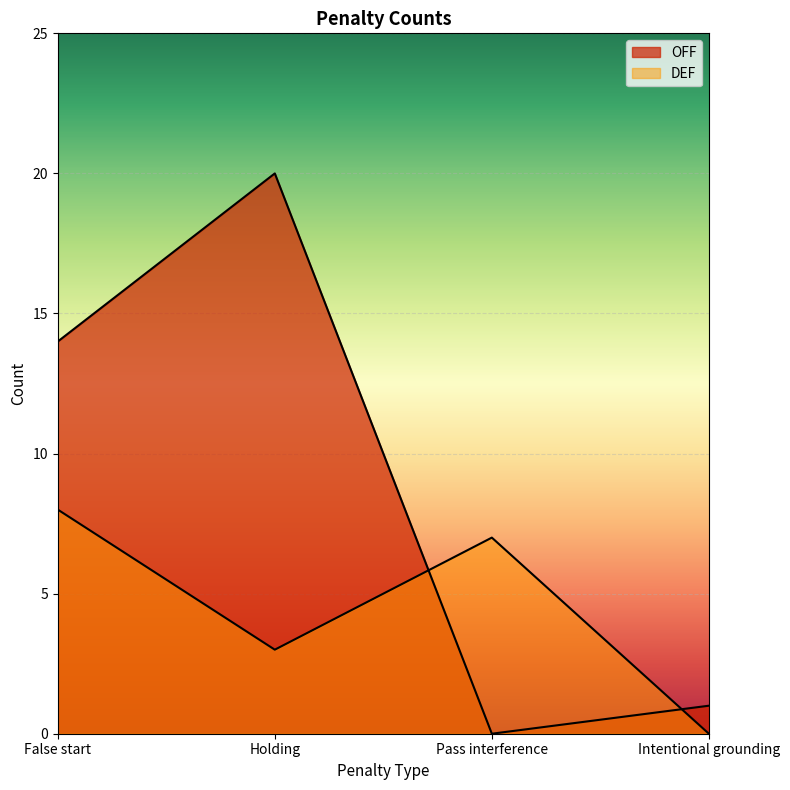

How many positive values does the OFF series have?

3